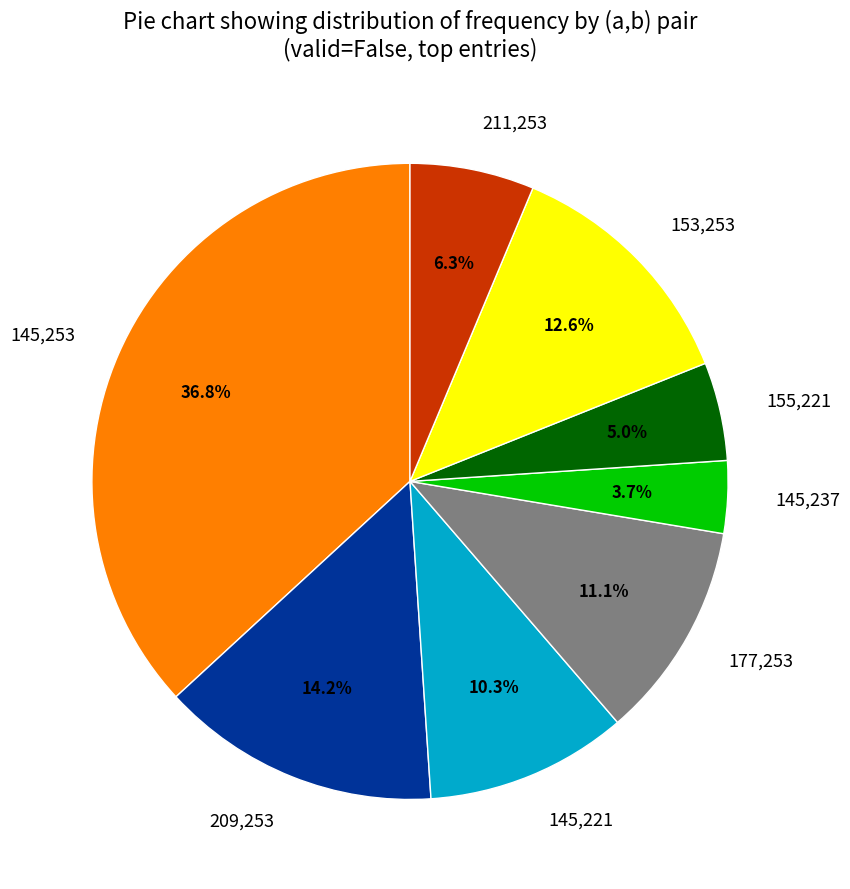

To the nearest percent, what is the difference between the largest and smallest slice percentages?

33%